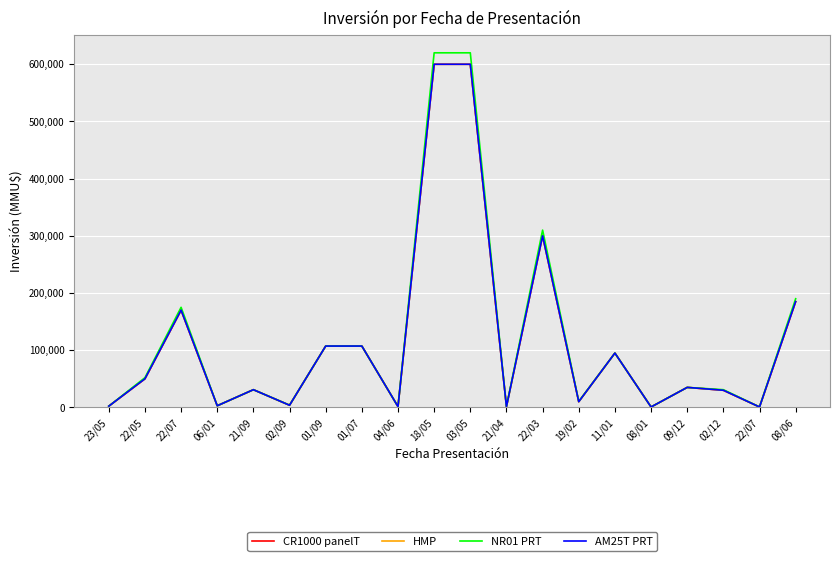

Which category has the lowest value in the CR1000 panelT series?

08/01